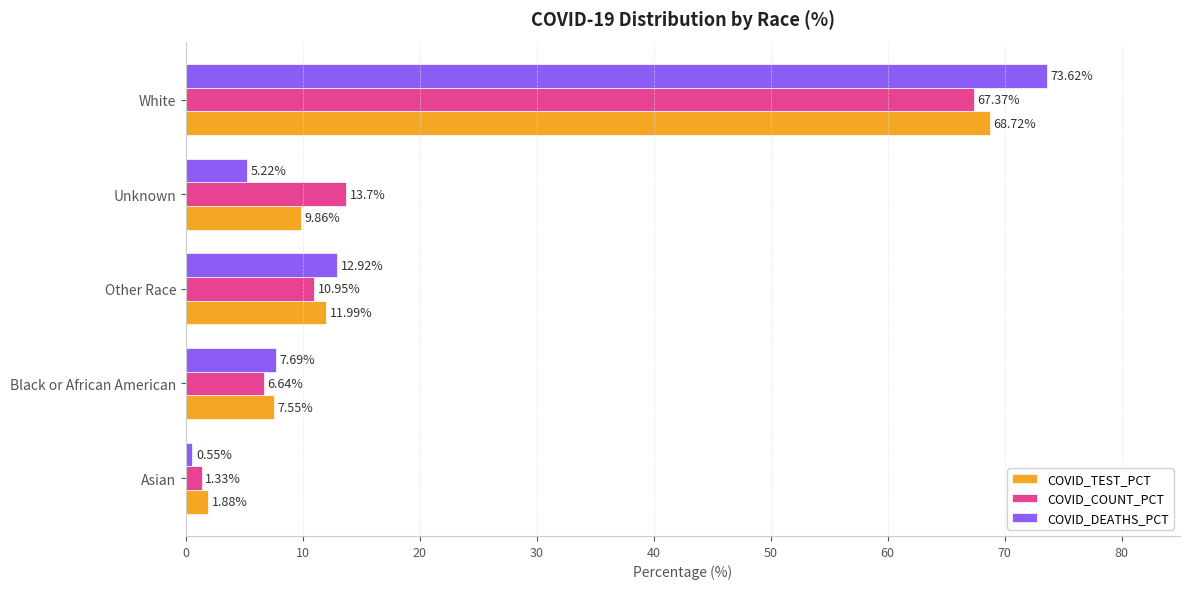

At which category is the sum across all series the highest?

White